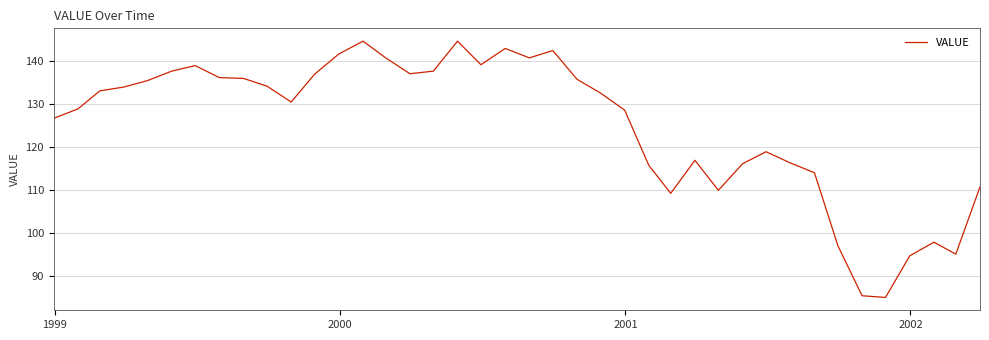

What is the smallest value displayed?

84.9